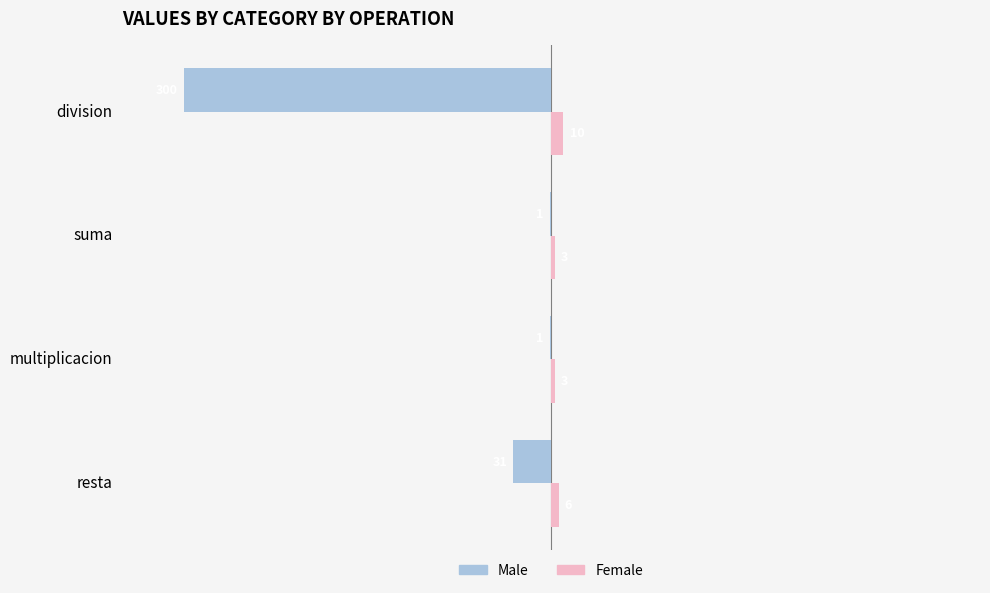

How many Female values are between 3 and 10?

4